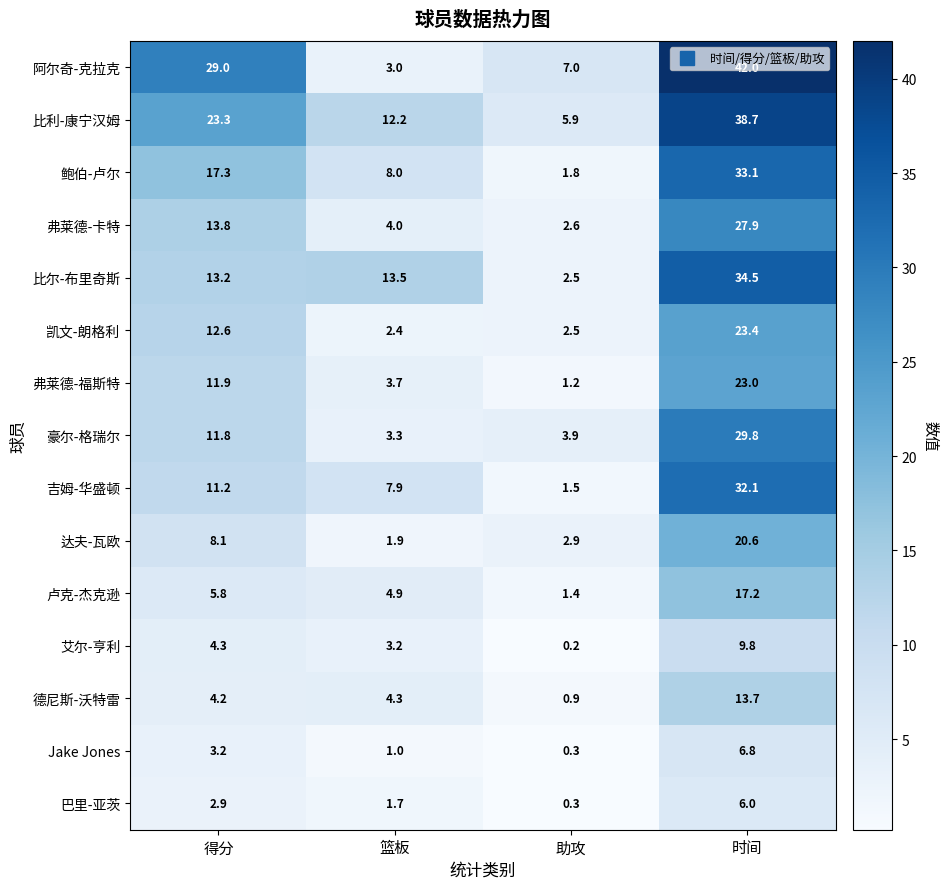

At which label does 豪尔-格瑞尔 first exceed 11?

得分